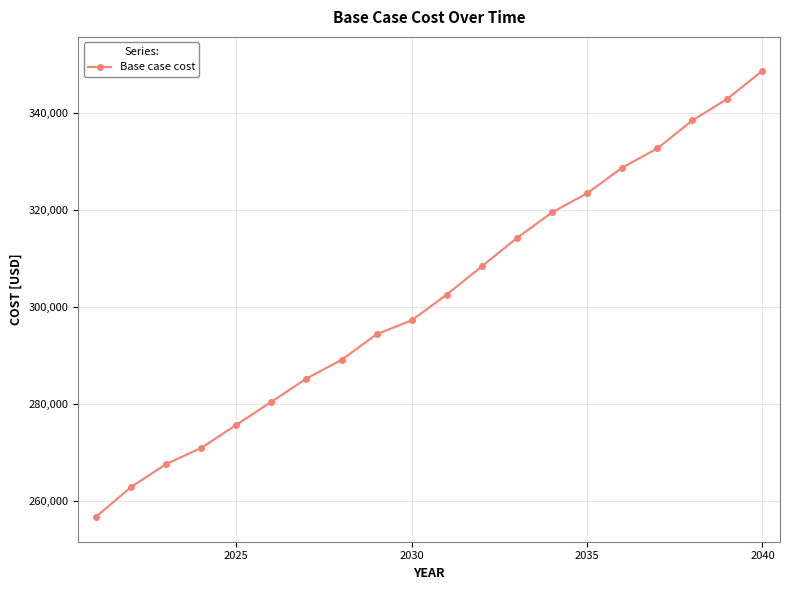

What is the greatest value displayed?

348812.4